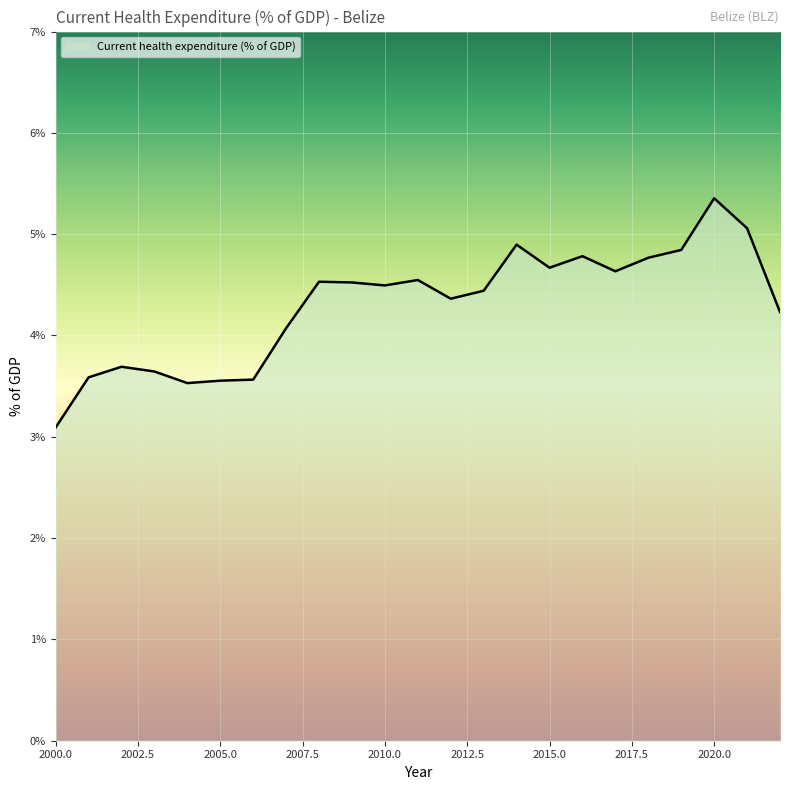

How many lines are shown in the chart?

1